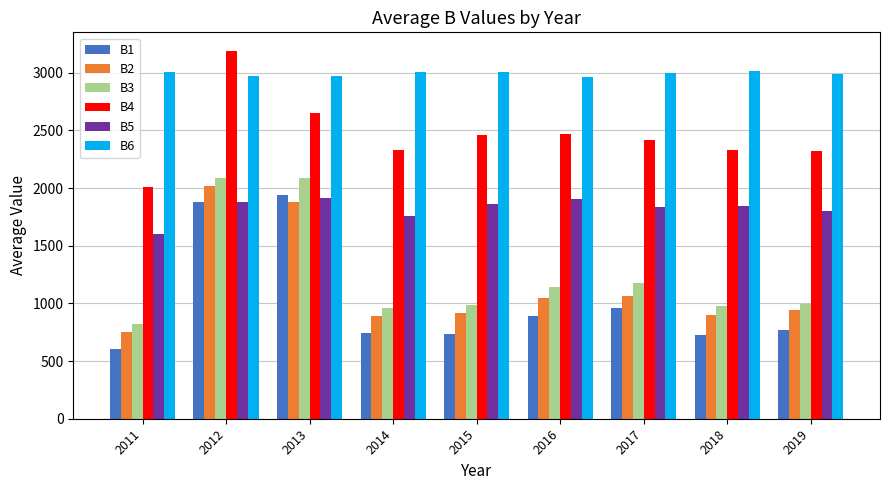

At which label is B3 closest to 1454?

2017